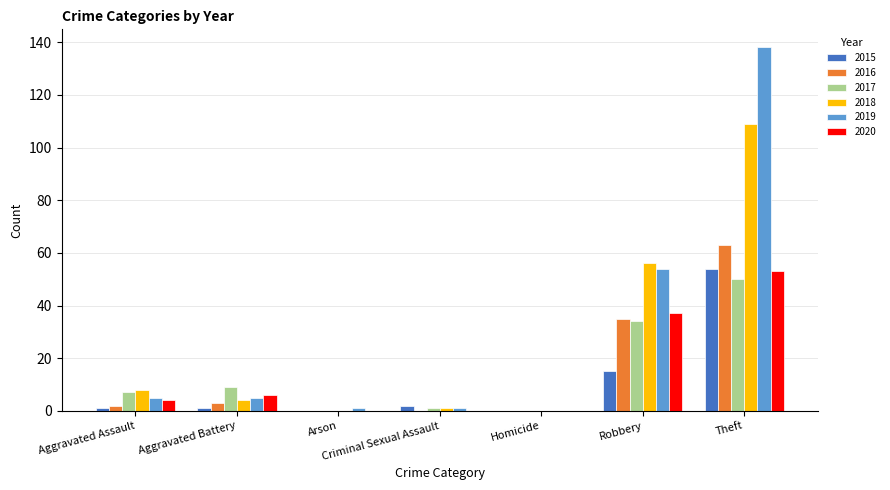

At which label does 2019 reach its peak?

Theft